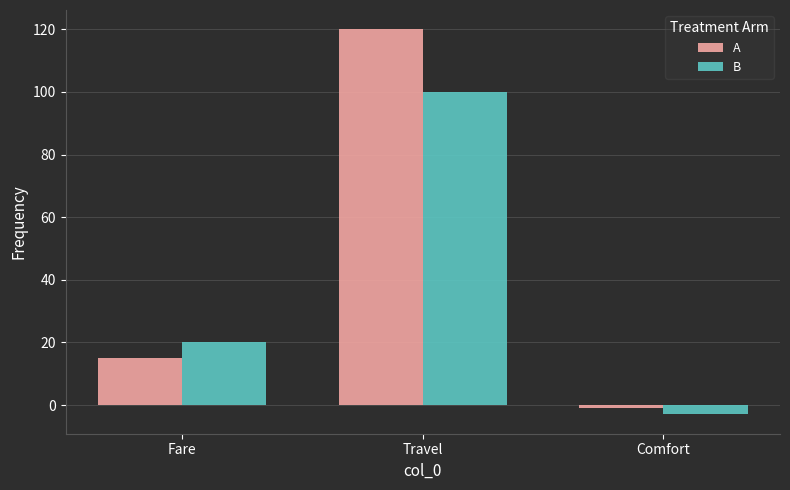

Reading right to left, extract all data points from this chart.

A: -1	120	15
B: -3	100	20